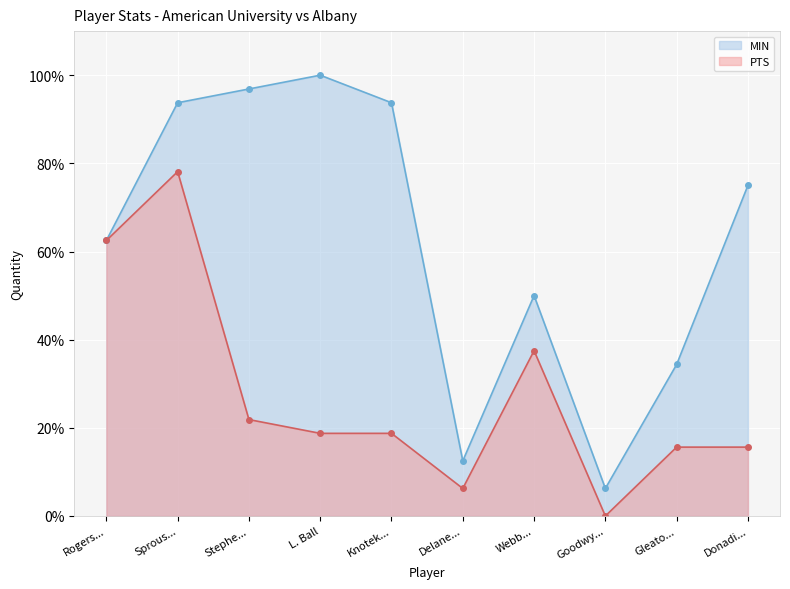

What is the total value across all series at L. Ball?

118.8